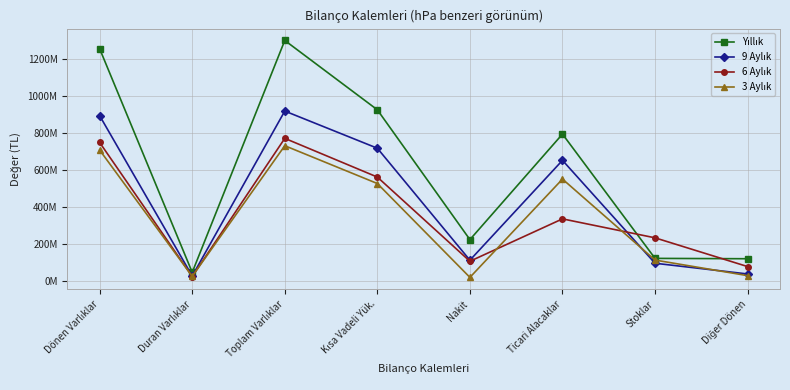

Is this an area chart (filled region under the line)?

No